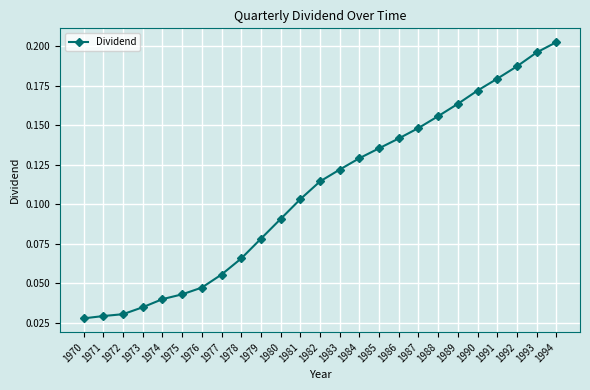

Count the values in the range 0 to 1.

25